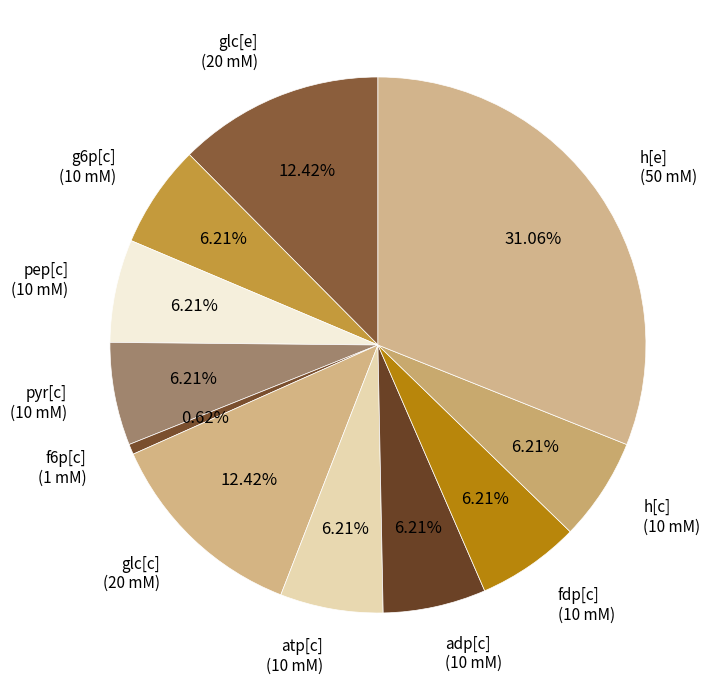

How many segments does this pie chart have?

11